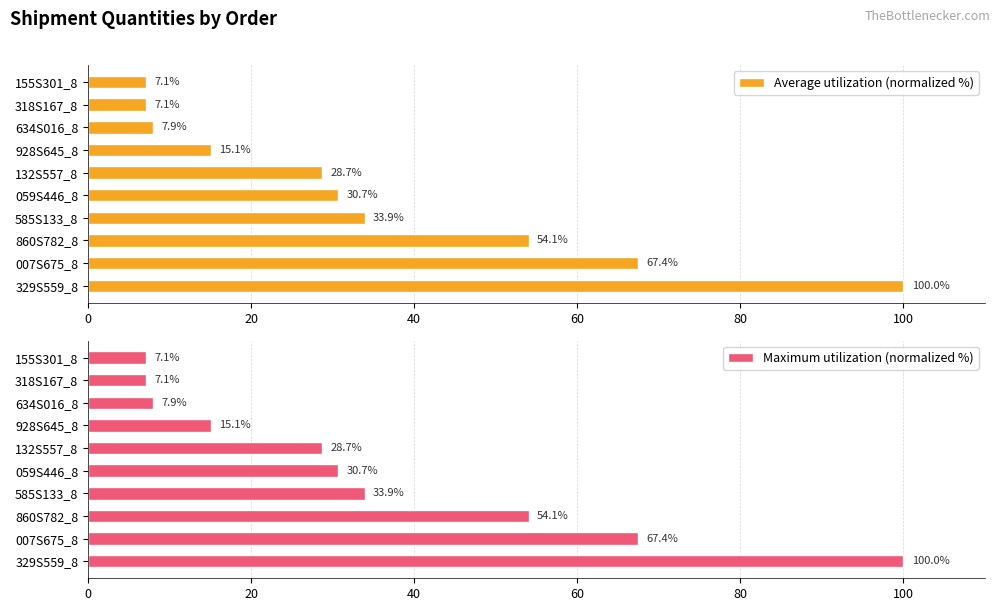

What is the highest value of the Average utilization (normalized %) series?

100.0